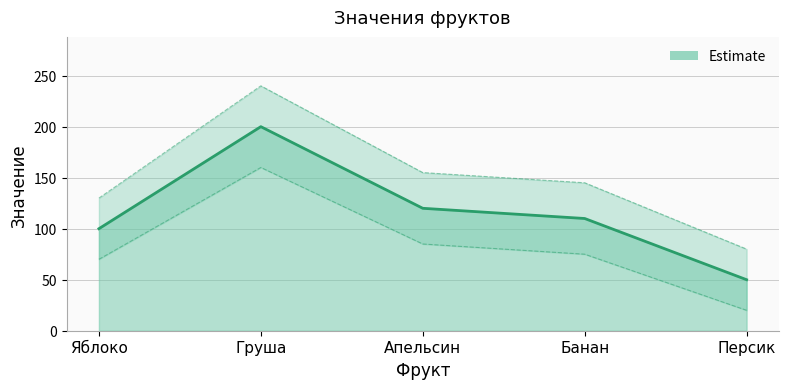

Reading right to left, list all the values displayed in this chart.

50	110	120	200	100